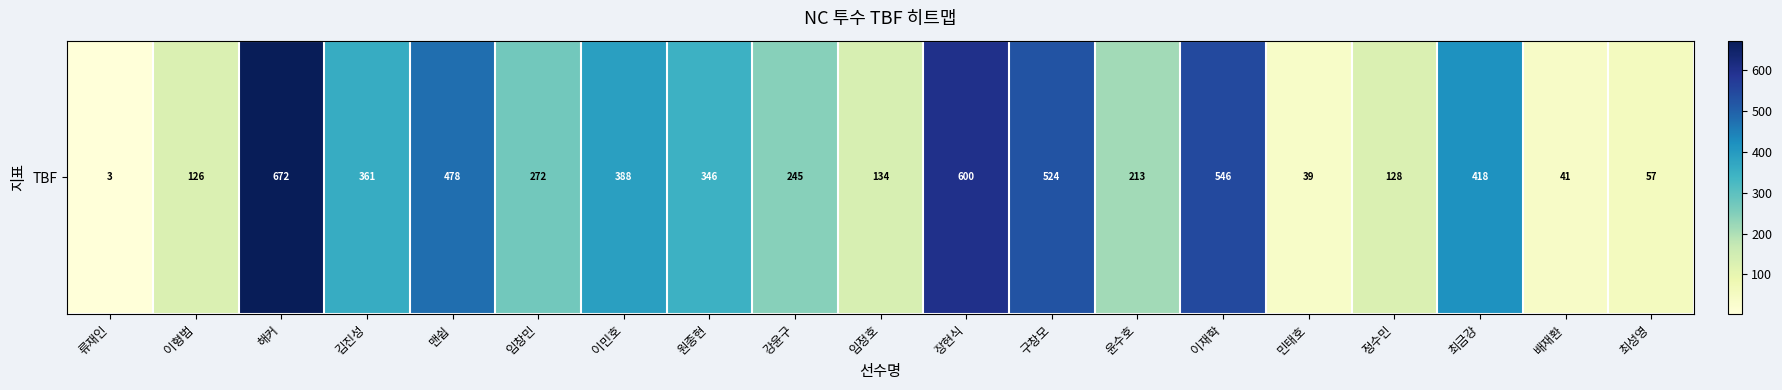

Rank the categories by value from lowest to highest.

류재인, 민태호, 배재환, 최성영, 이형범, 정수민, 임정호, 윤수호, 강윤구, 임창민, 원종현, 김진성, 이민호, 최금강, 맨쉽, 구창모, 이재학, 장현식, 해커